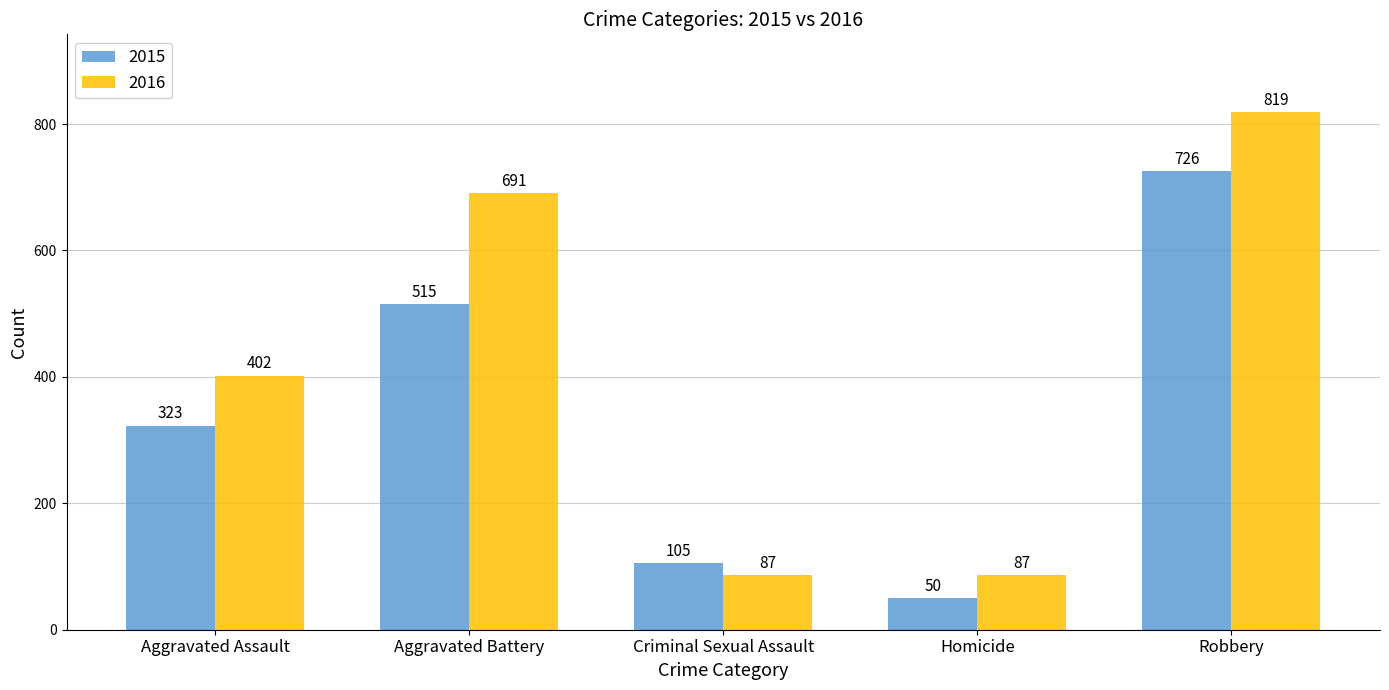

At which category is the sum across all series the highest?

Robbery